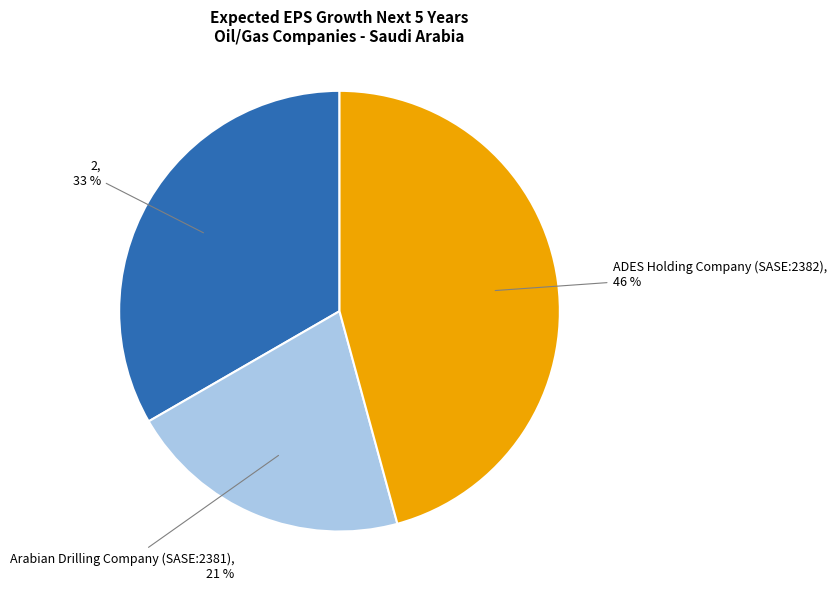

To the nearest percent, what portion does 2 represent?

33%